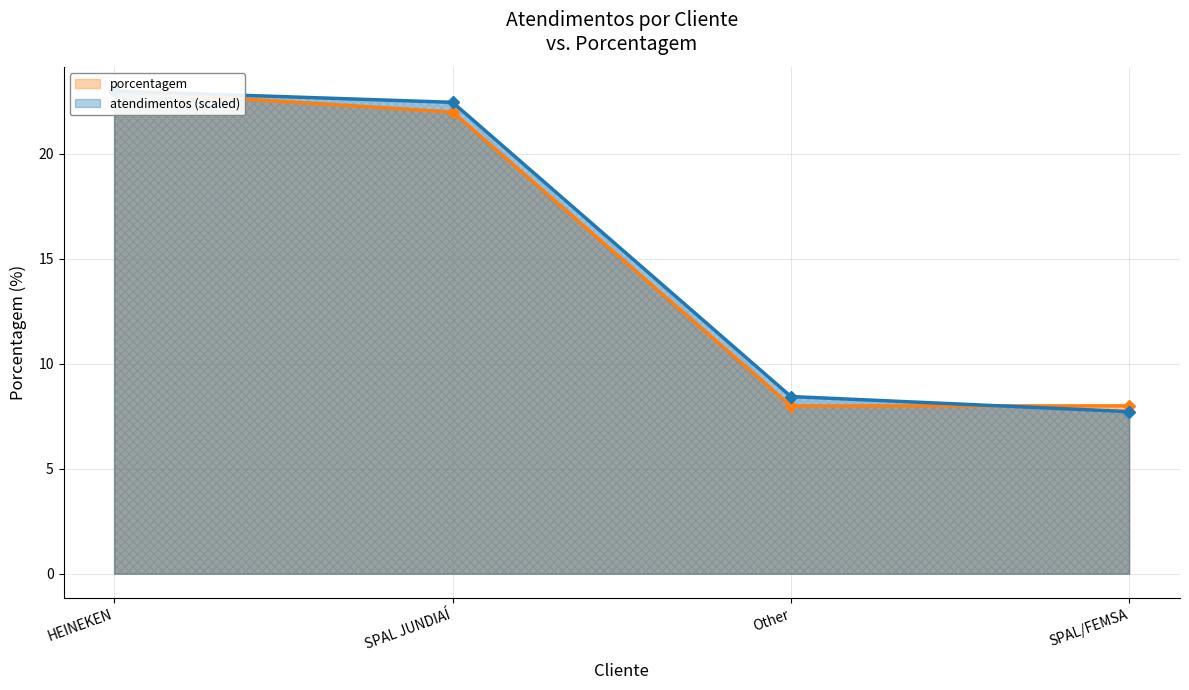

How many times do atendimentos (scaled) and porcentagem cross each other?

1